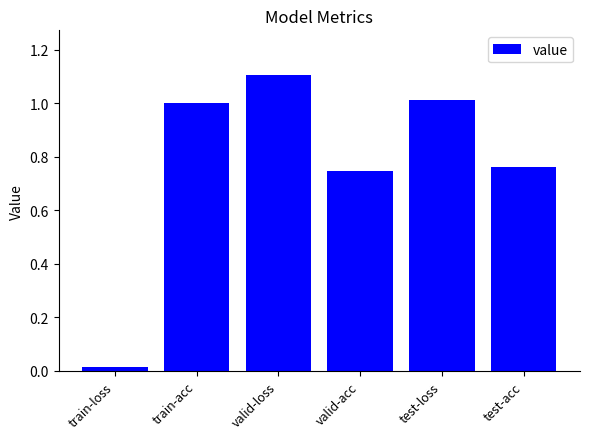

What position from the right is valid-loss?

4